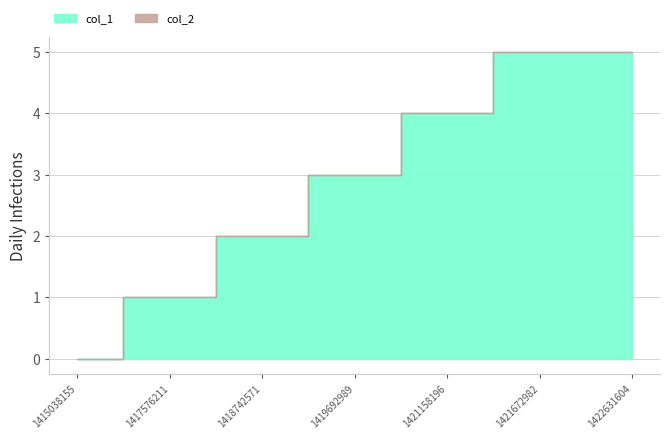

True or false: col_1 has more than 0 points higher than both neighbors.

False